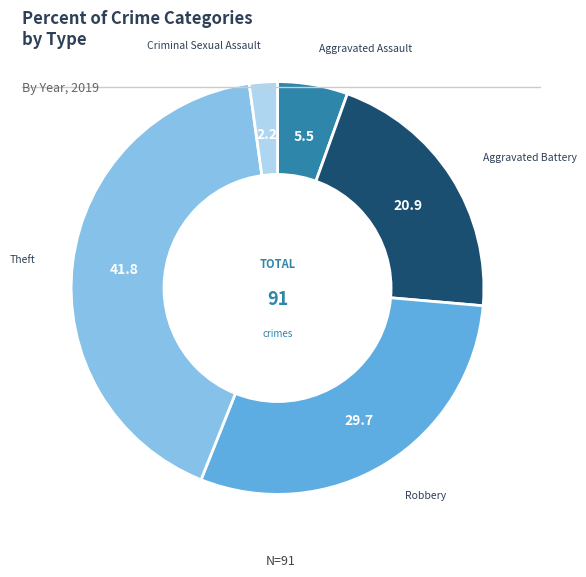

The Theft slice represents 42% of the pie. True or false?

True